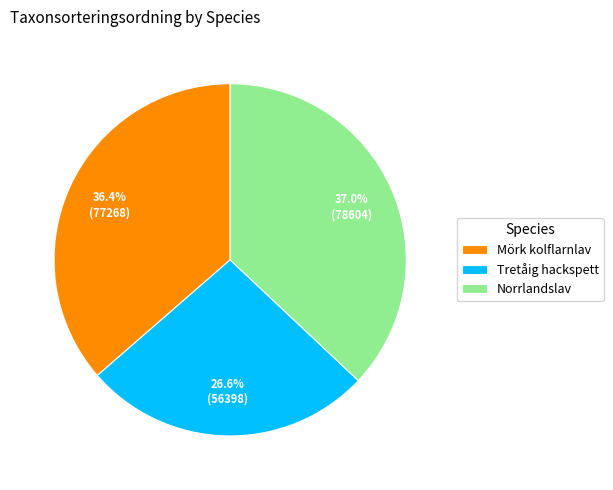

Is it true that Mörk kolflarnlav is 36% of the pie?

True